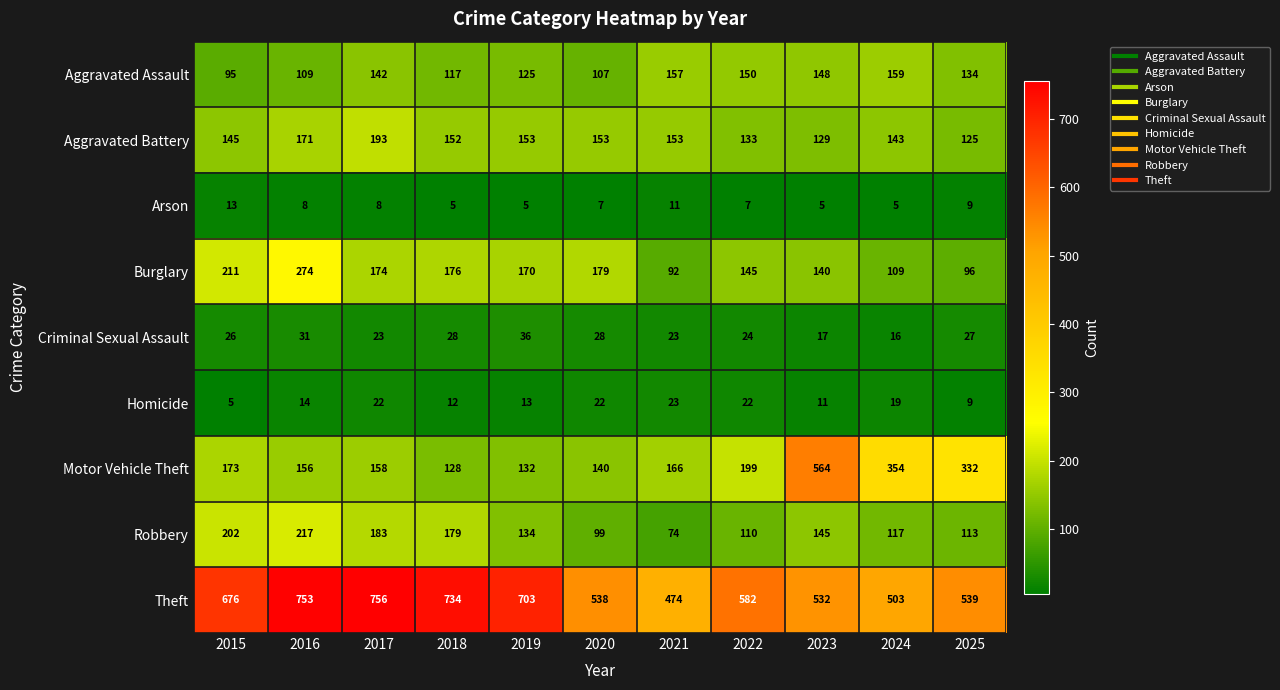

Which category has the highest value in the Theft series?

2017